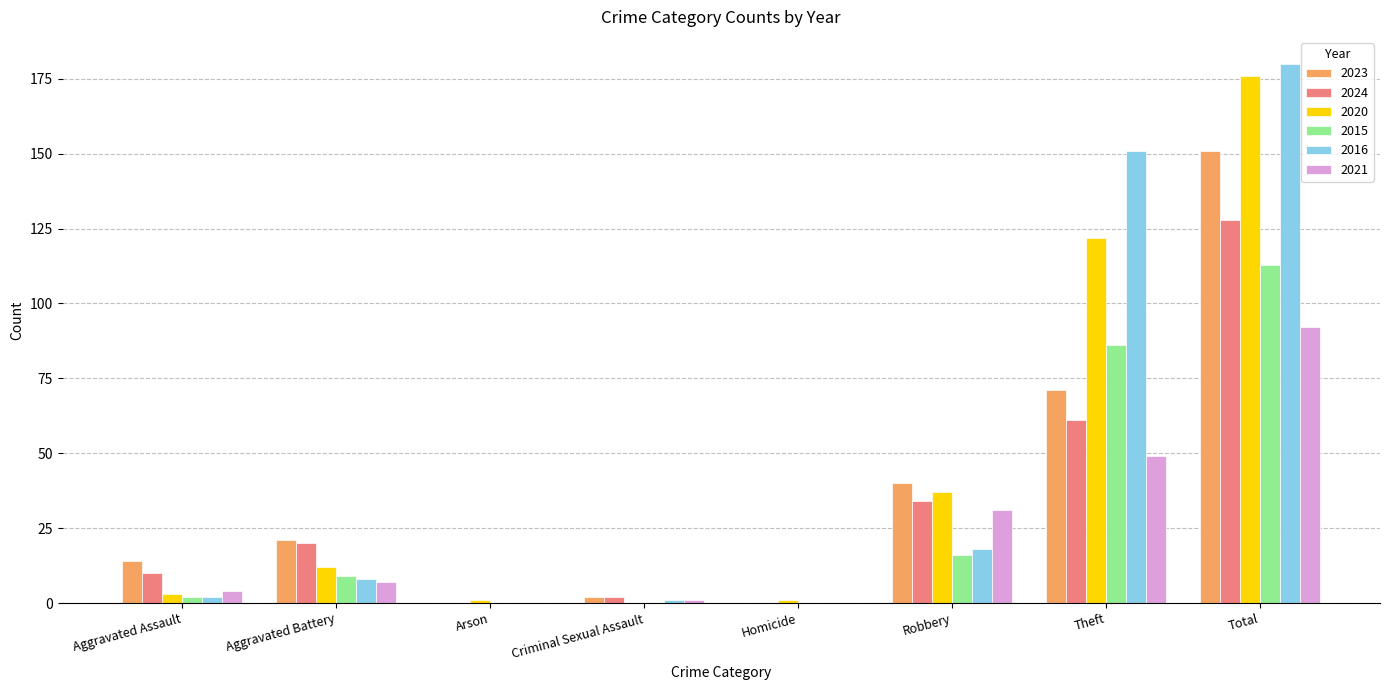

What is the sum of all 2021 values?

184